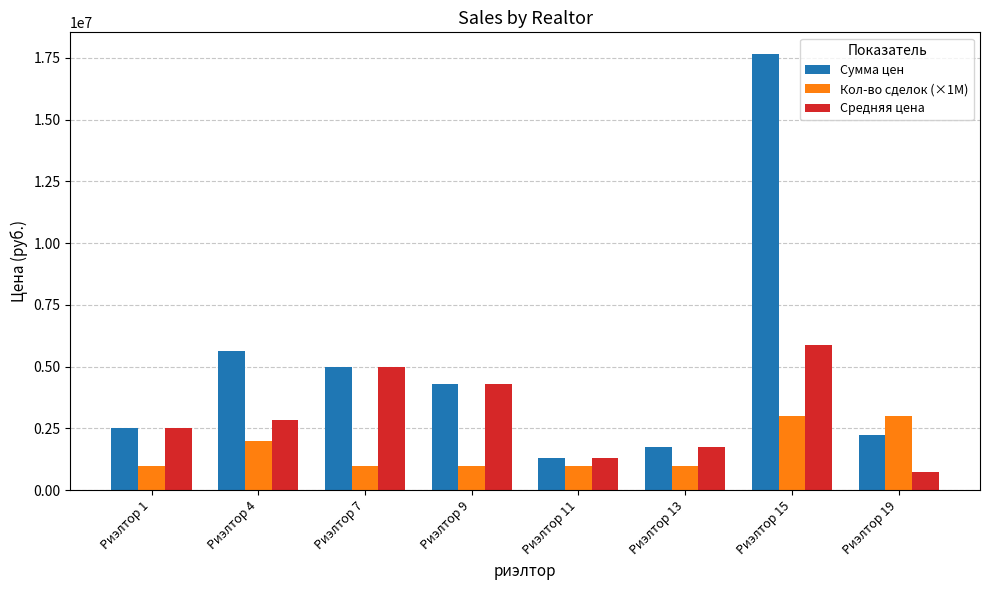

True or false: Средняя цена has a value of 5000000 at Риэлтор 7.

True